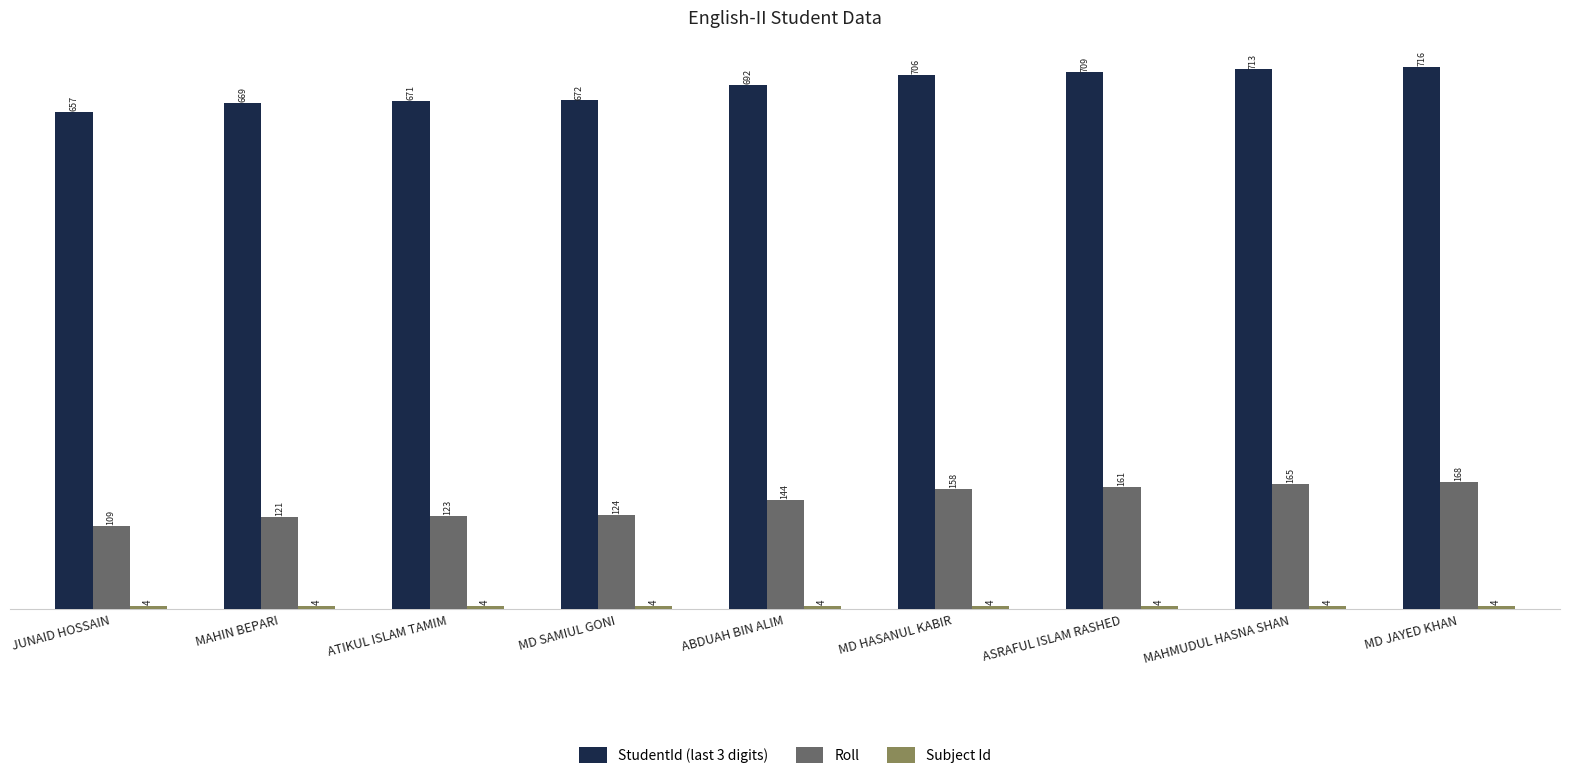

At which category does the chart reach its peak across all series?

MD JAYED KHAN